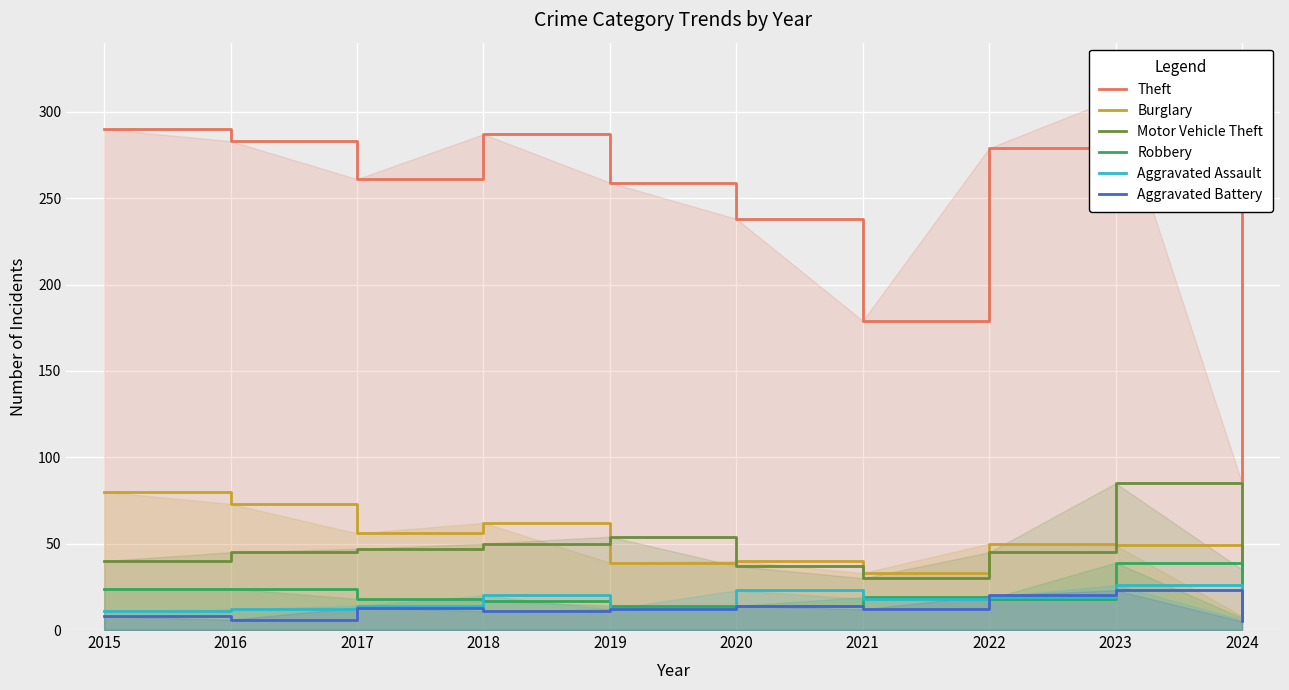

What is the sum of the Aggravated Battery values at 2016 and 2024?

11